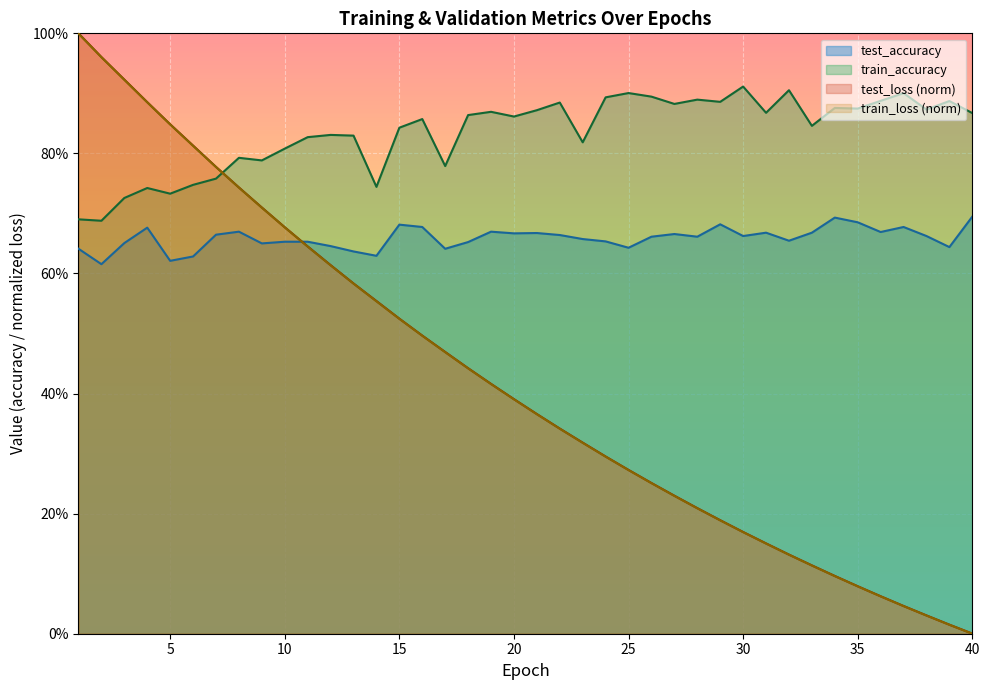

List the labels in order of train_loss value, smallest first.

40, 39, 38, 37, 36, 35, 34, 33, 32, 31, 30, 29, 28, 27, 26, 25, 24, 23, 22, 21, 20, 19, 18, 17, 16, 15, 14, 13, 12, 11, 10, 9, 8, 7, 6, 5, 4, 3, 2, 1